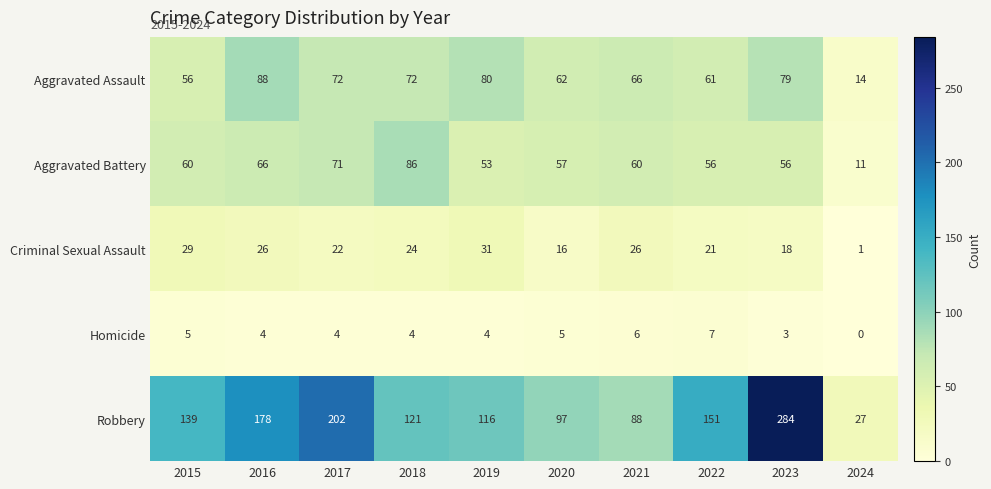

What value does the Criminal Sexual Assault series have at 2017, to the nearest 5?

20